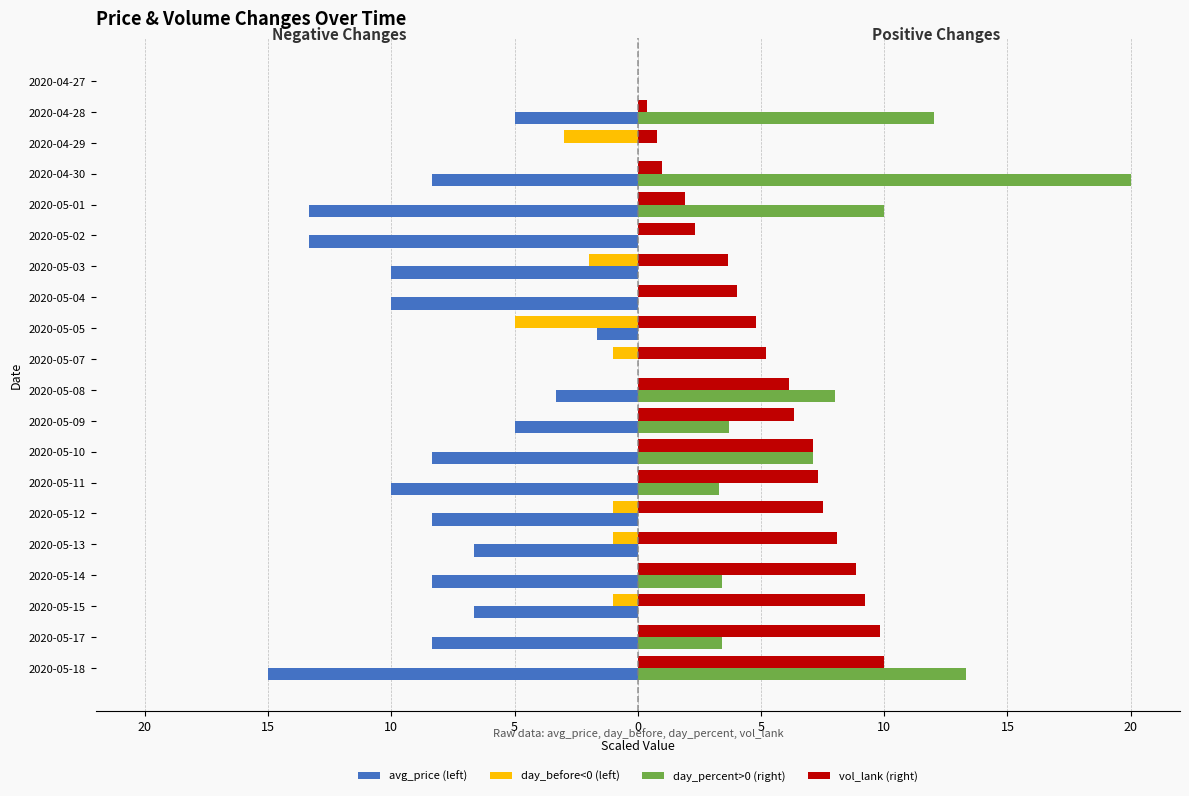

What is the sum of all vol_lank (right) values?

104.4